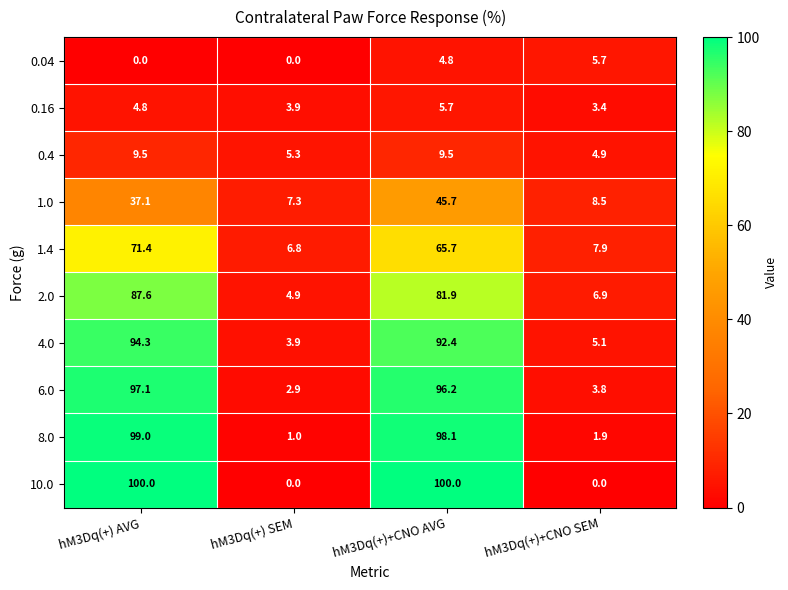

At which label does 6.0 first exceed 96?

hM3Dq(+) AVG